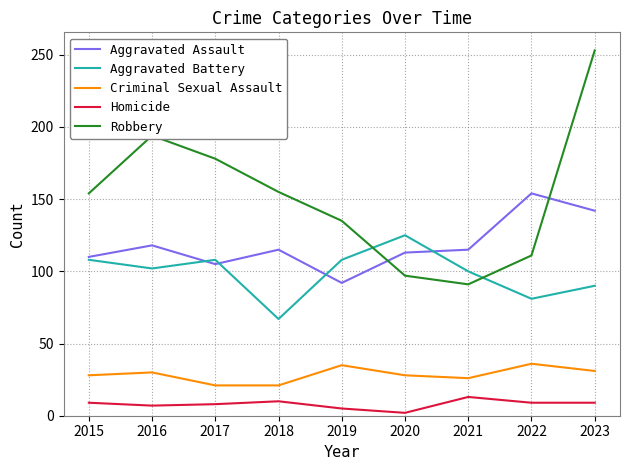

What is the maximum value for Homicide?

13